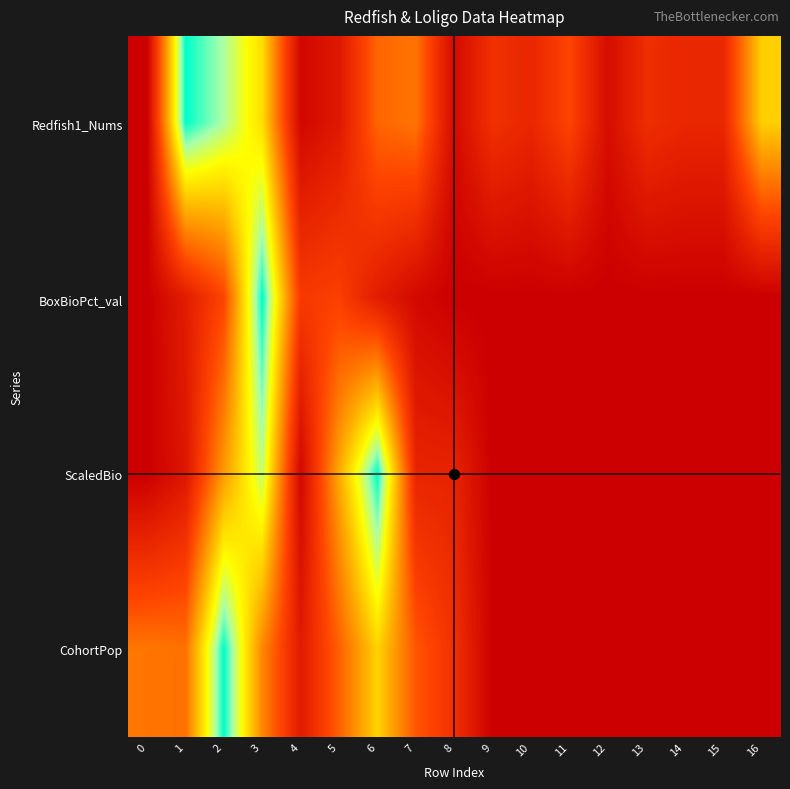

At how many categories does at least one series exceed 0?

17